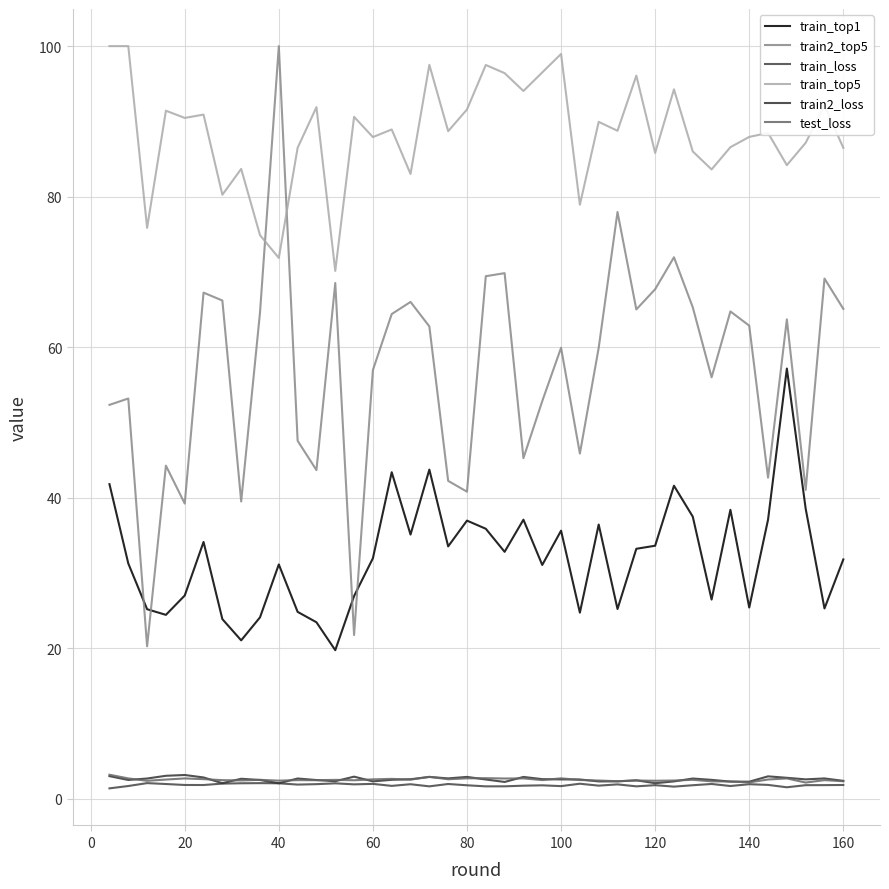

What is the highest value of the train_top5 series?

100.0